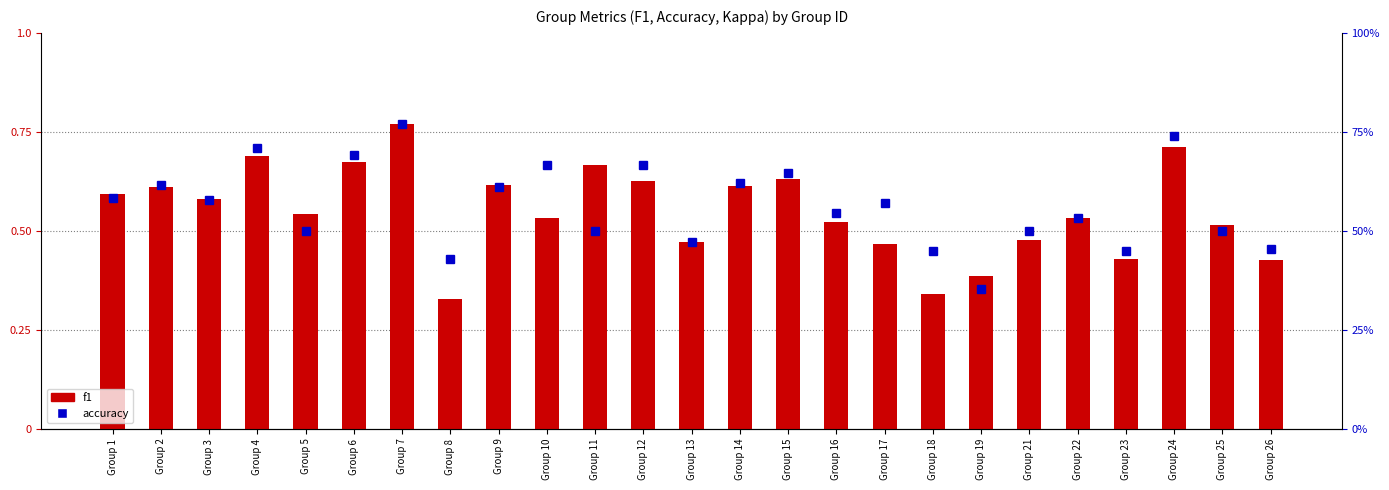

What is the value of the accuracy bar at the 12th from the left?

0.7